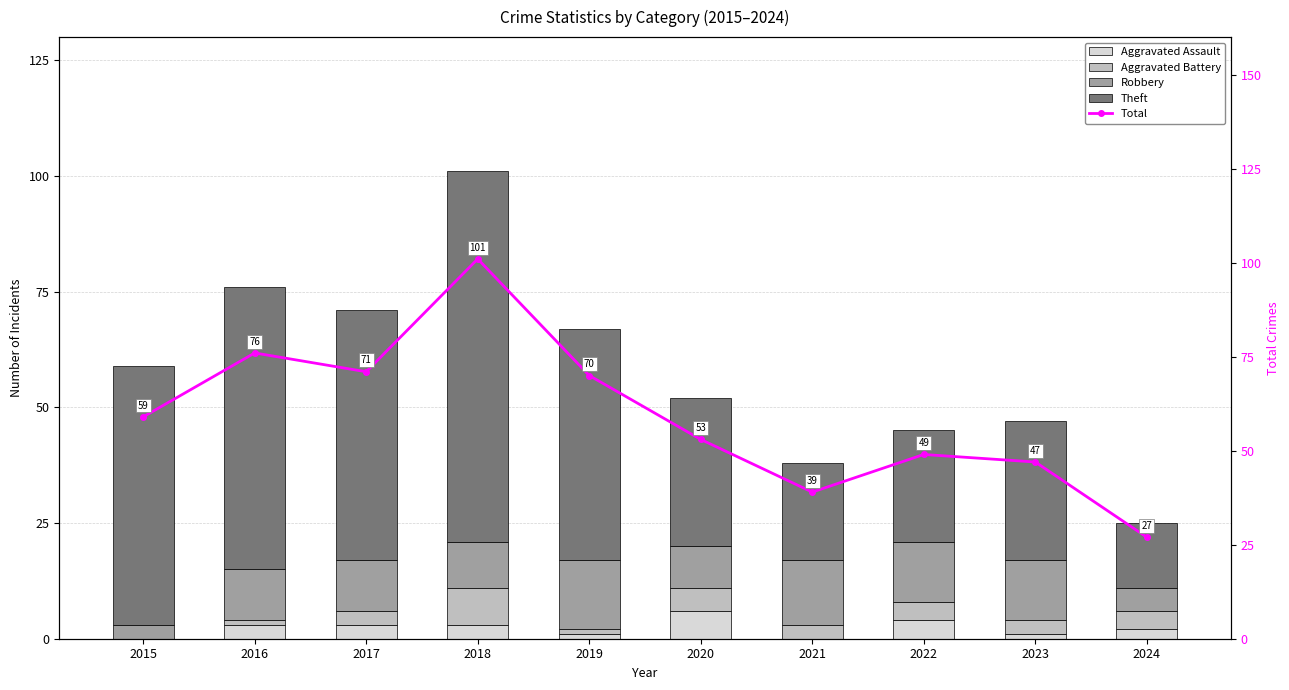

Which series has the largest total across all categories?

Total